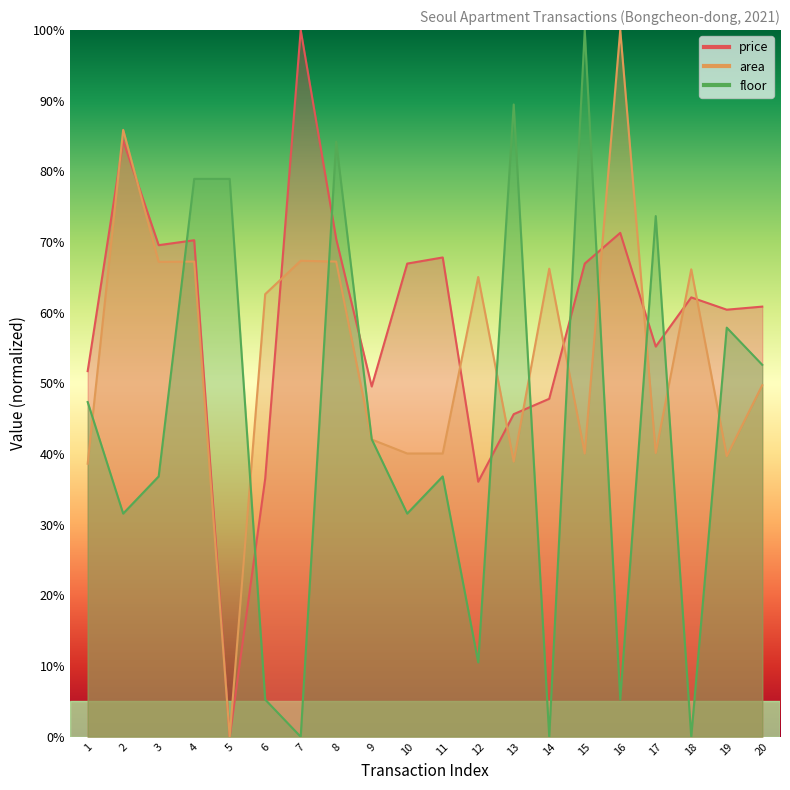

What is the sum of the area values at 9 and 6?

1.0